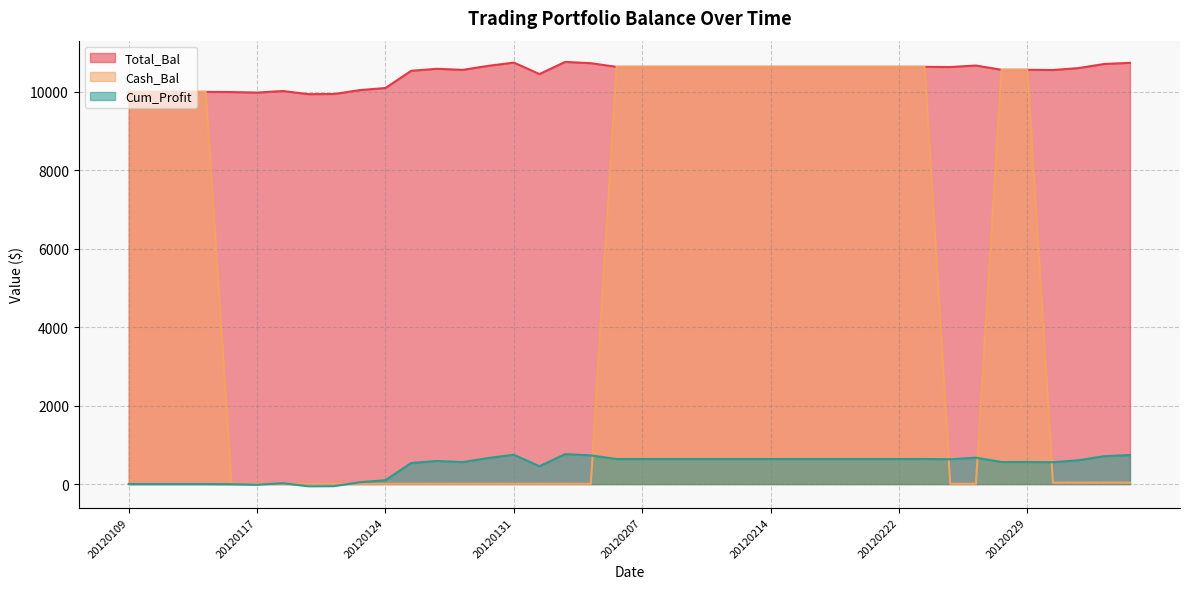

What are all the series names shown in the legend?

Total_Bal, Cash_Bal, Cum_Profit